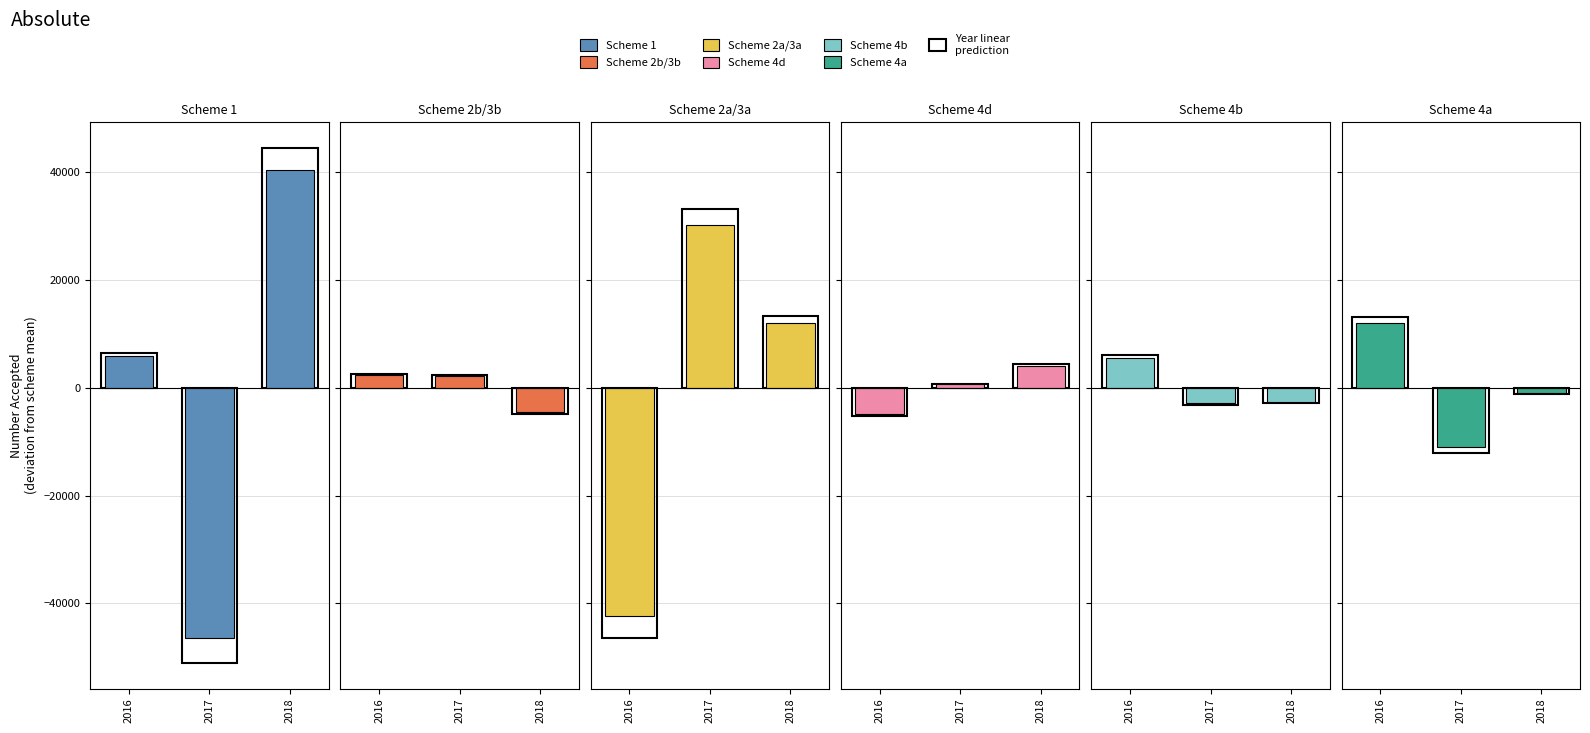

What is the maximum value for Scheme 4d?

4087.7